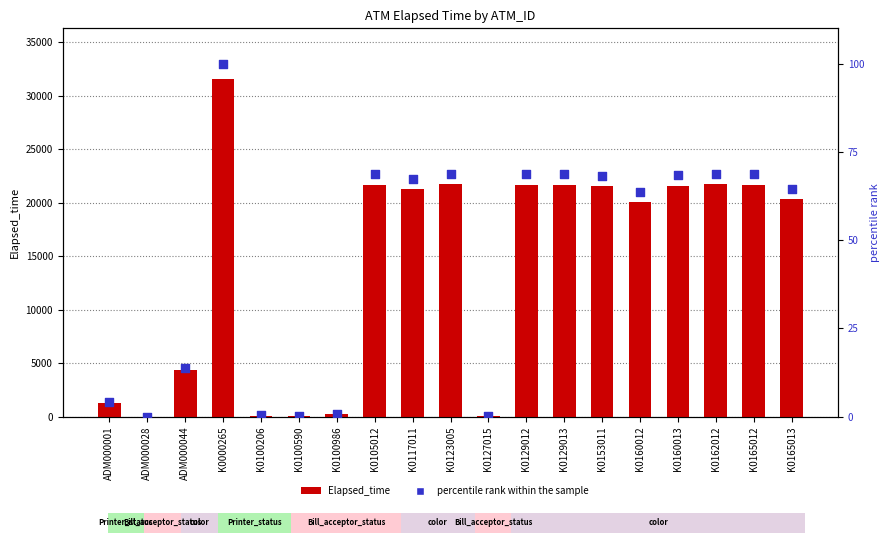

Which series reaches the minimum Y coordinate?

Elapsed_time